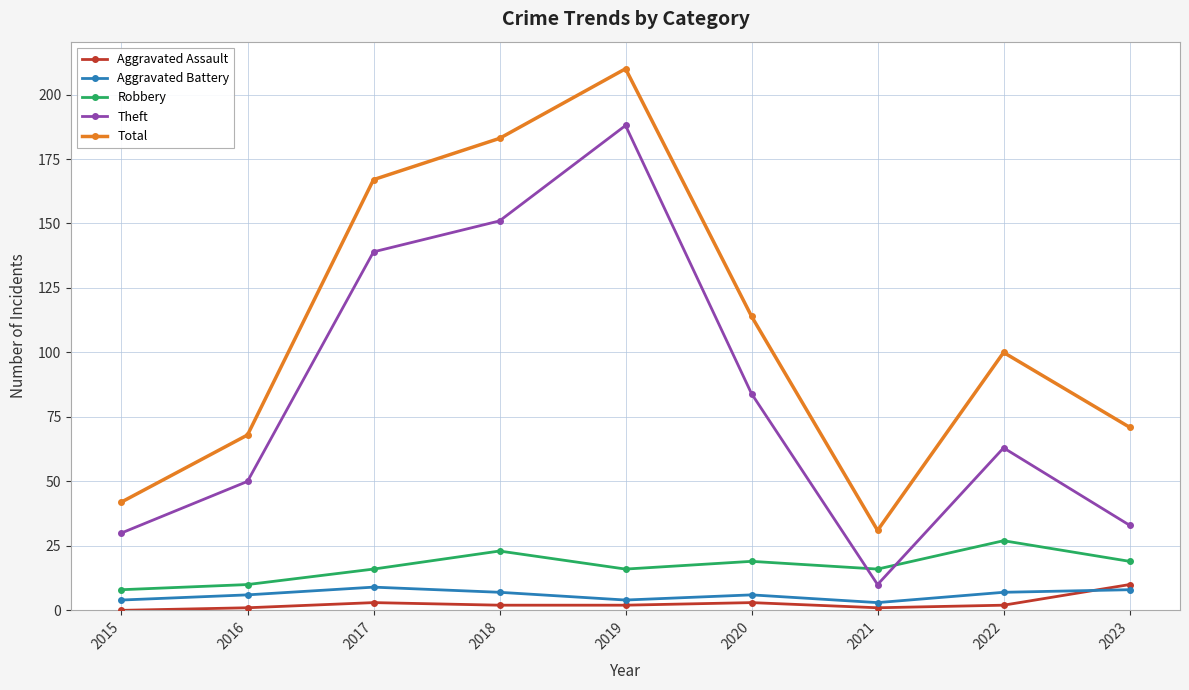

Reading left to right, what are all the values shown in this chart?

Aggravated Assault: 0	1	3	2	2	3	1	2	10
Aggravated Battery: 4	6	9	7	4	6	3	7	8
Robbery: 8	10	16	23	16	19	16	27	19
Theft: 30	50	139	151	188	84	10	63	33
Total: 42	68	167	183	210	114	31	100	71